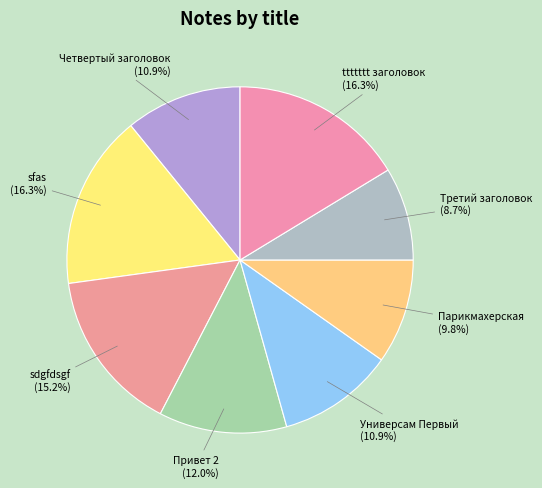

What percentage is the Третий заголовок slice, to the nearest percent?

9%